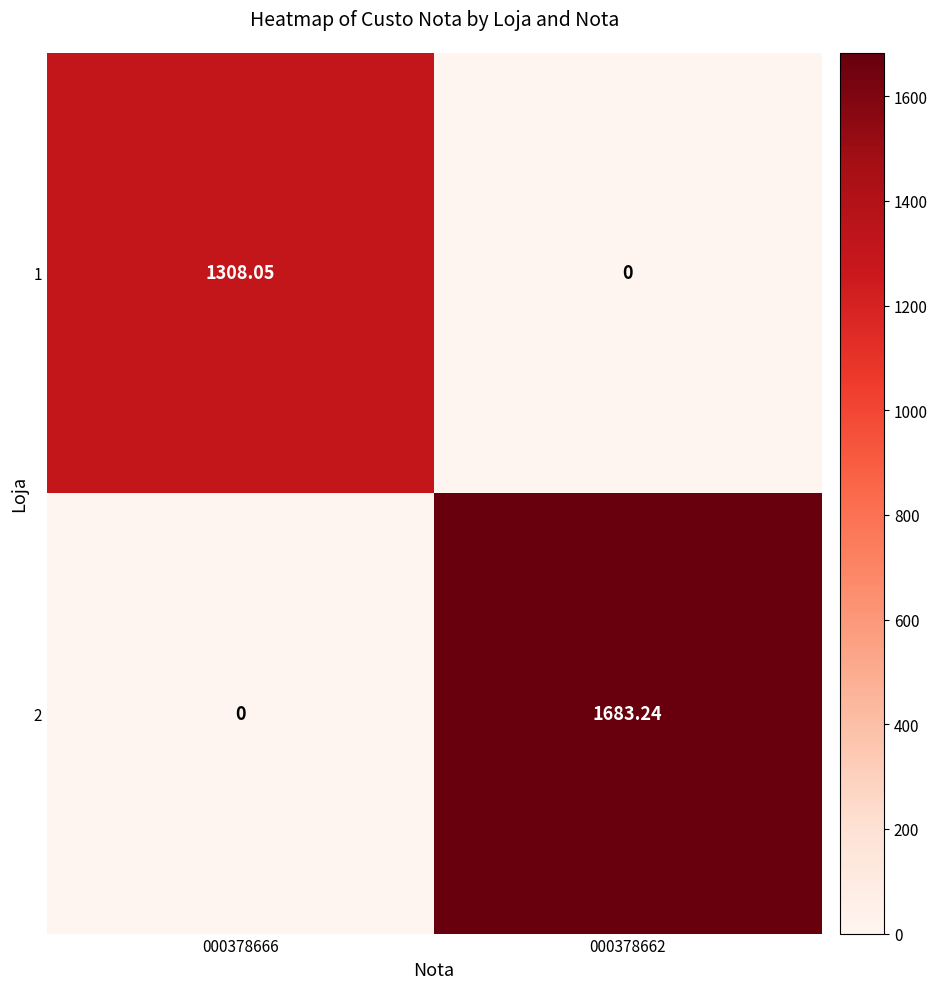

Is the value of 1 at 000378662 greater than the value of 2 at 000378662?

No